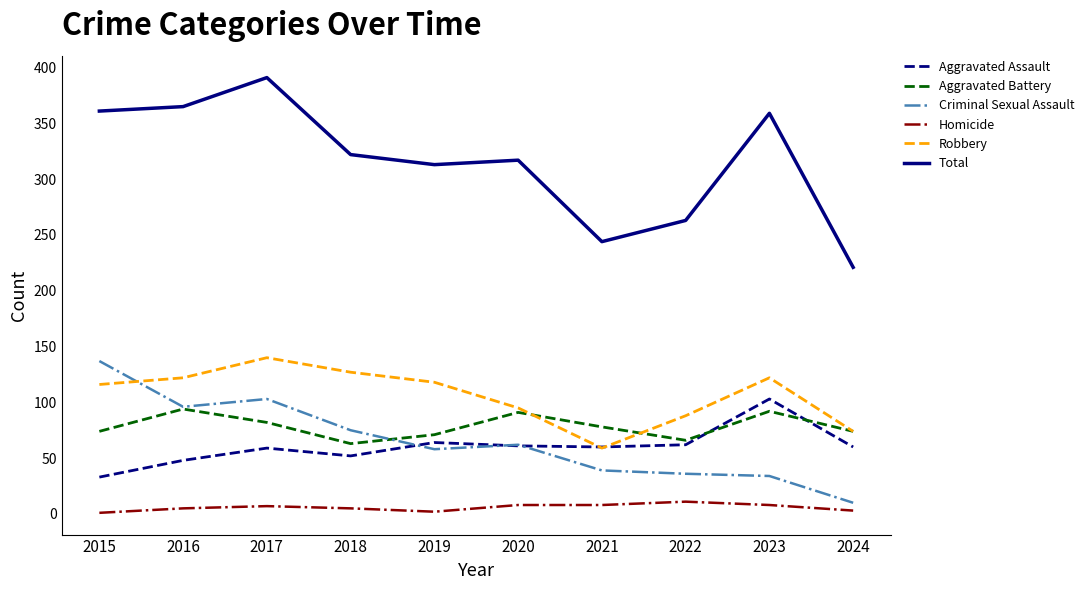

Which category has the highest value in the Total series?

2017